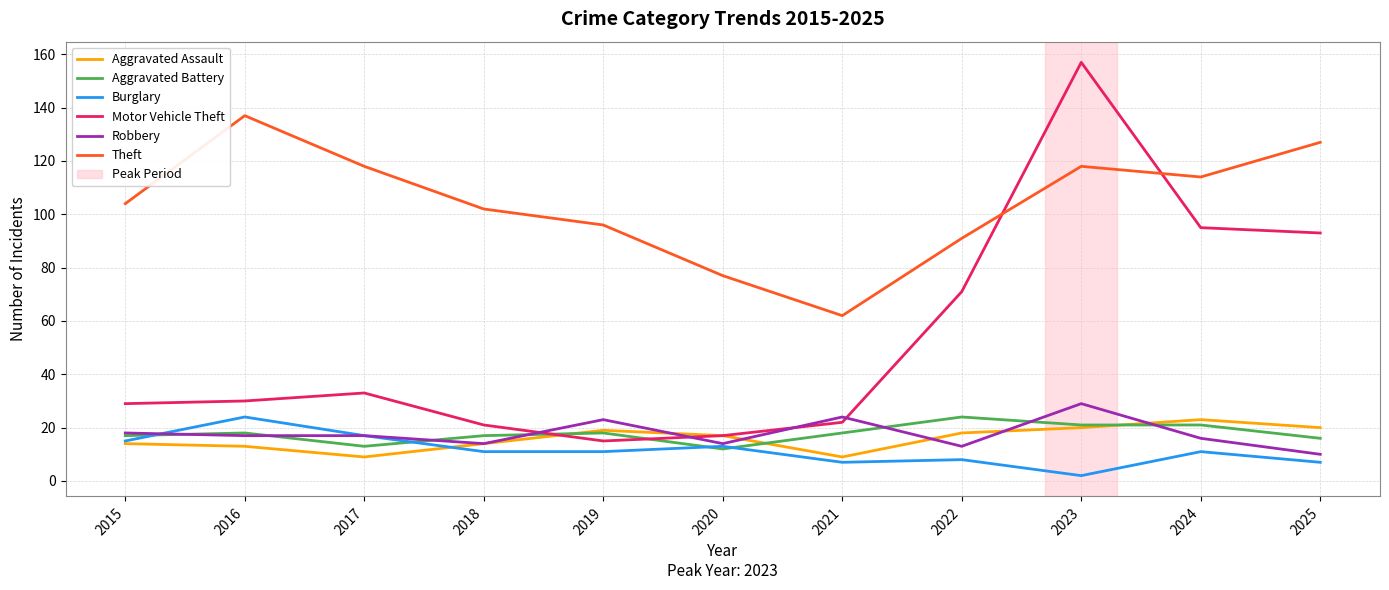

What is the minimum value shown in the chart?

2